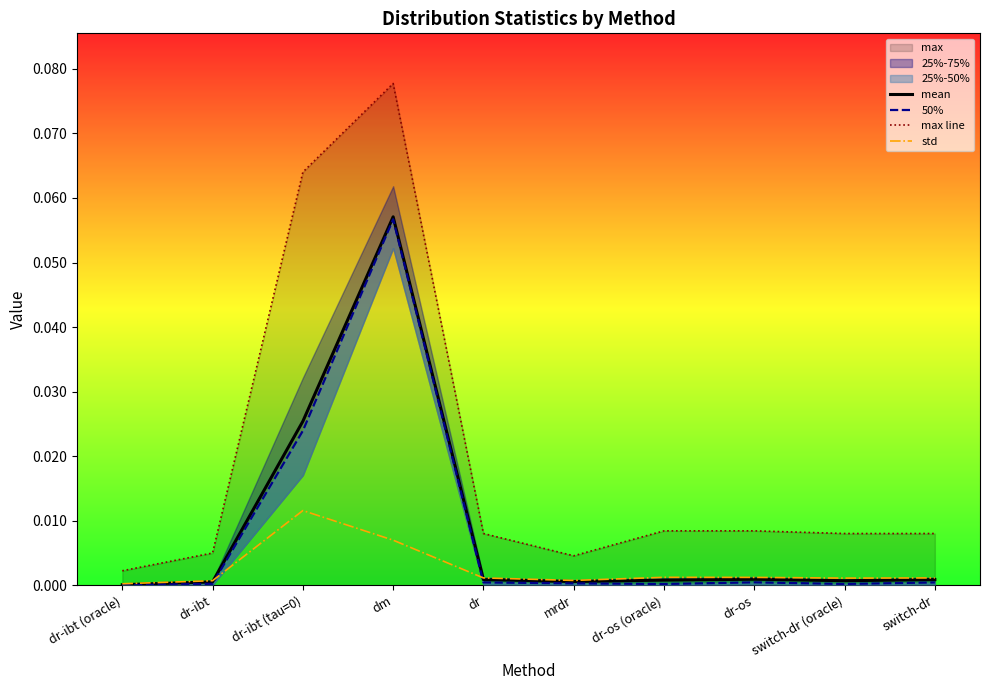

The max line series shows 0.0 at switch-dr (oracle). True or false?

True